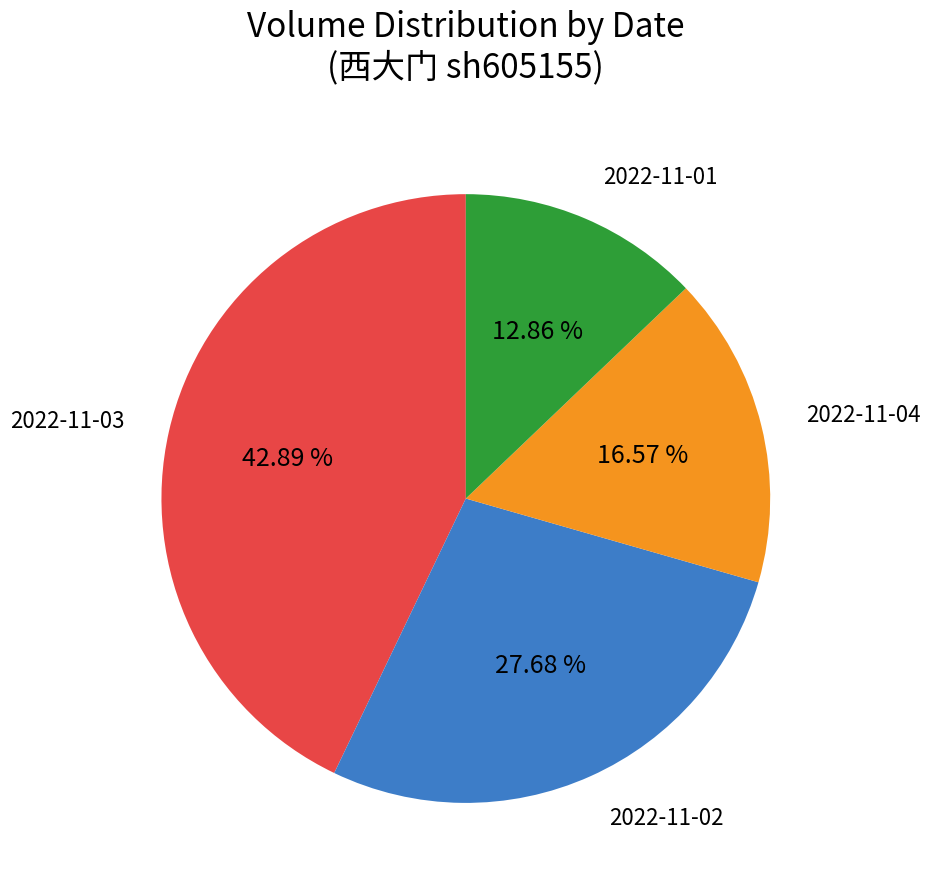

Count the number of slices in the pie.

4